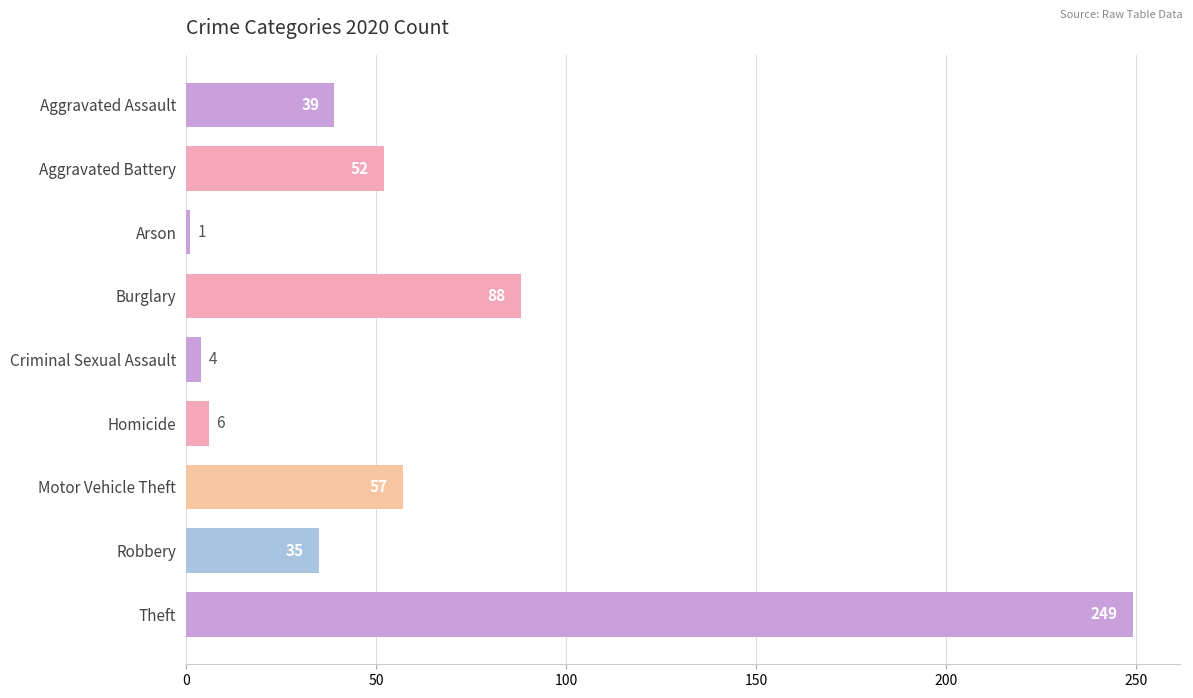

List the labels in order of value, smallest first.

Arson, Criminal Sexual Assault, Homicide, Robbery, Aggravated Assault, Aggravated Battery, Motor Vehicle Theft, Burglary, Theft